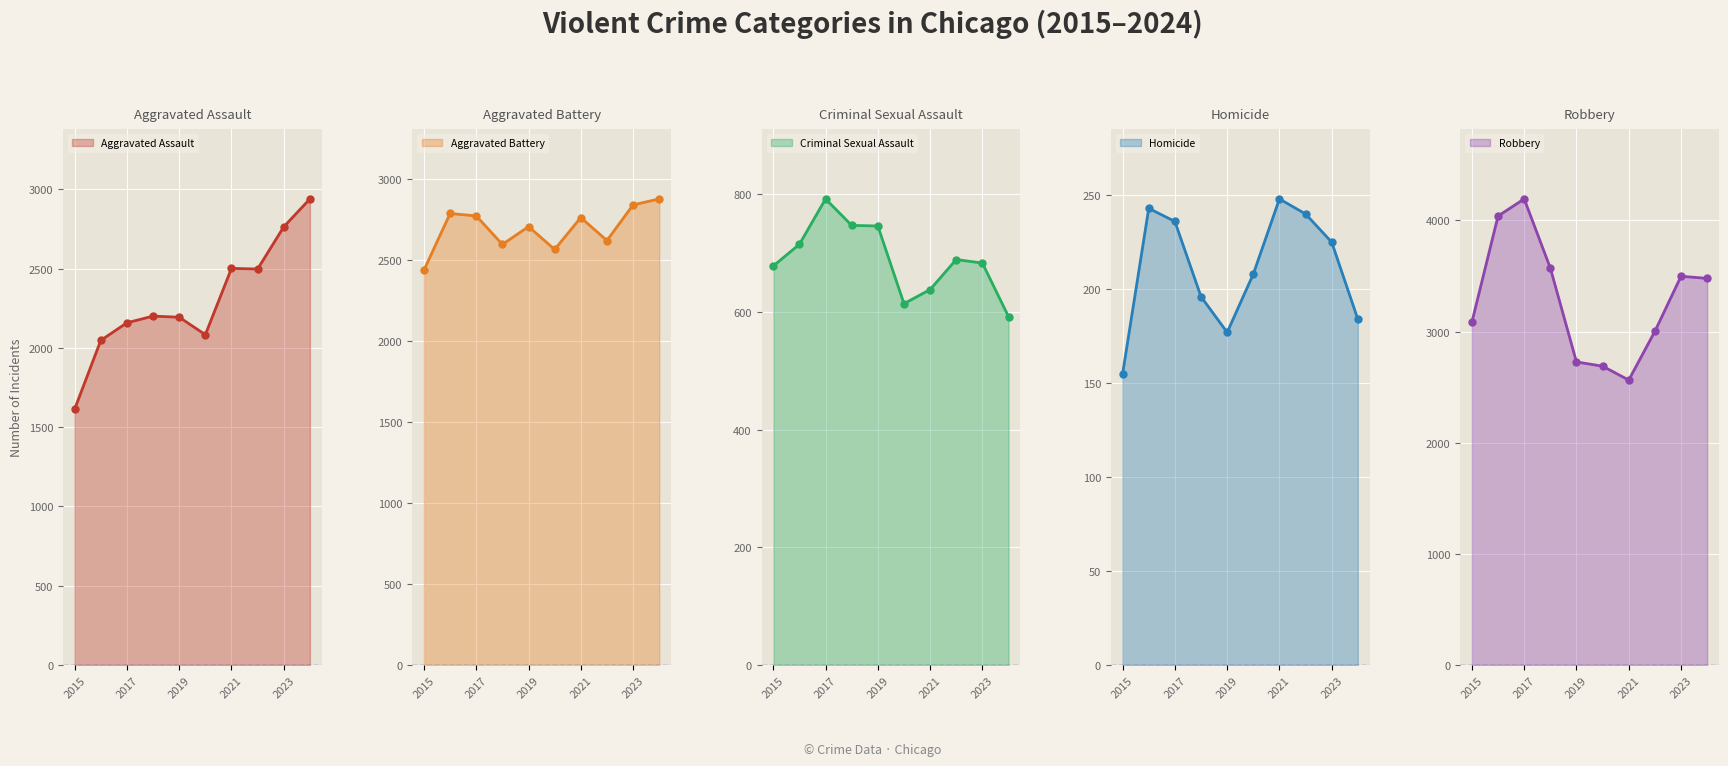

At how many categories does at least one series exceed 1021?

10